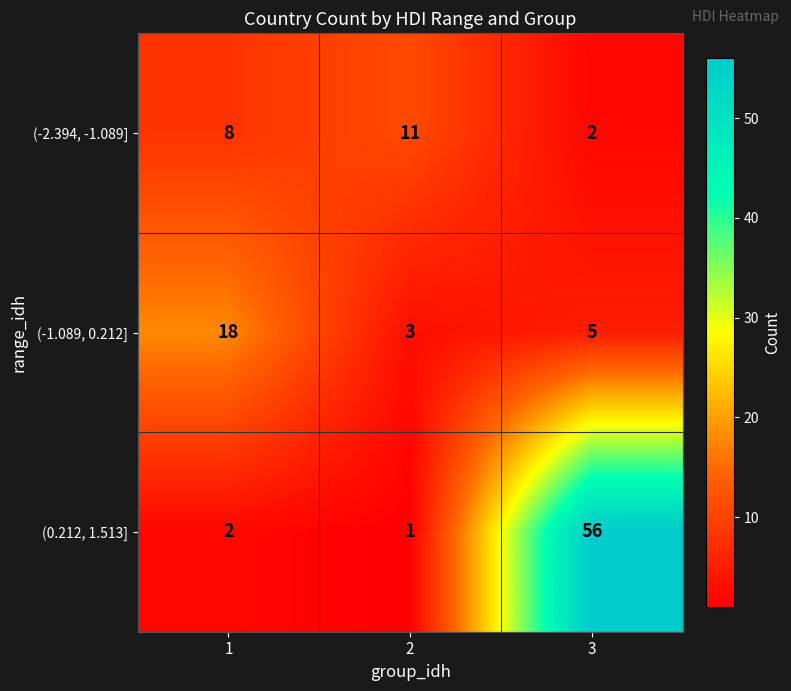

Read the (-2.394, -1.089] value at 1.

8